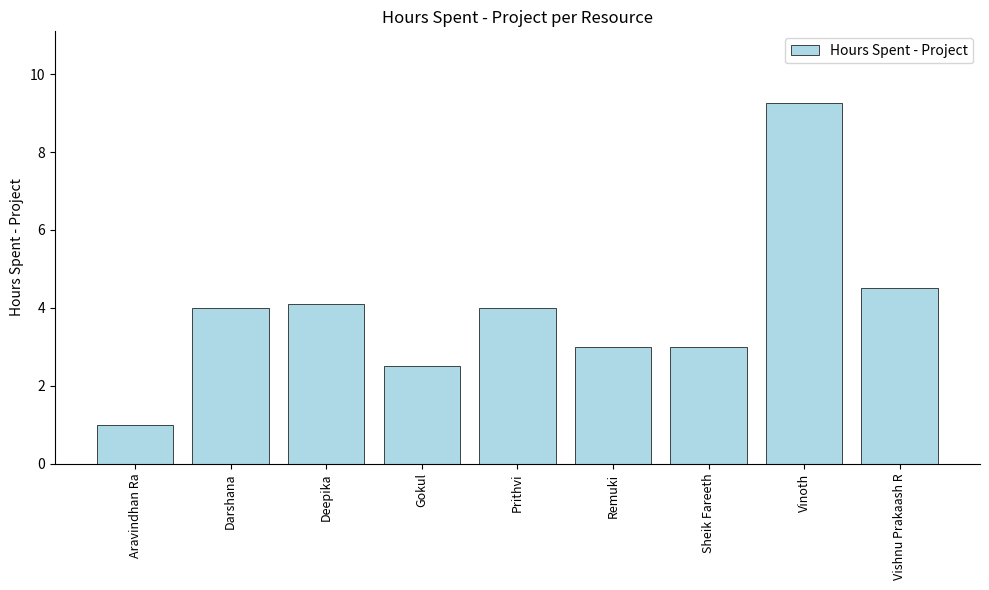

How many values are below 4?

4